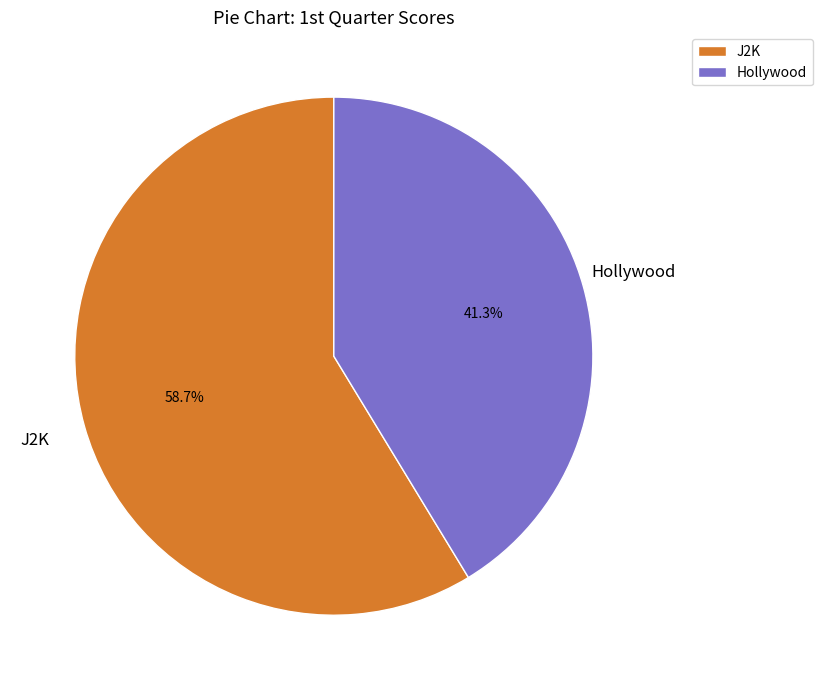

To the nearest percent, what is the average slice percentage?

50%